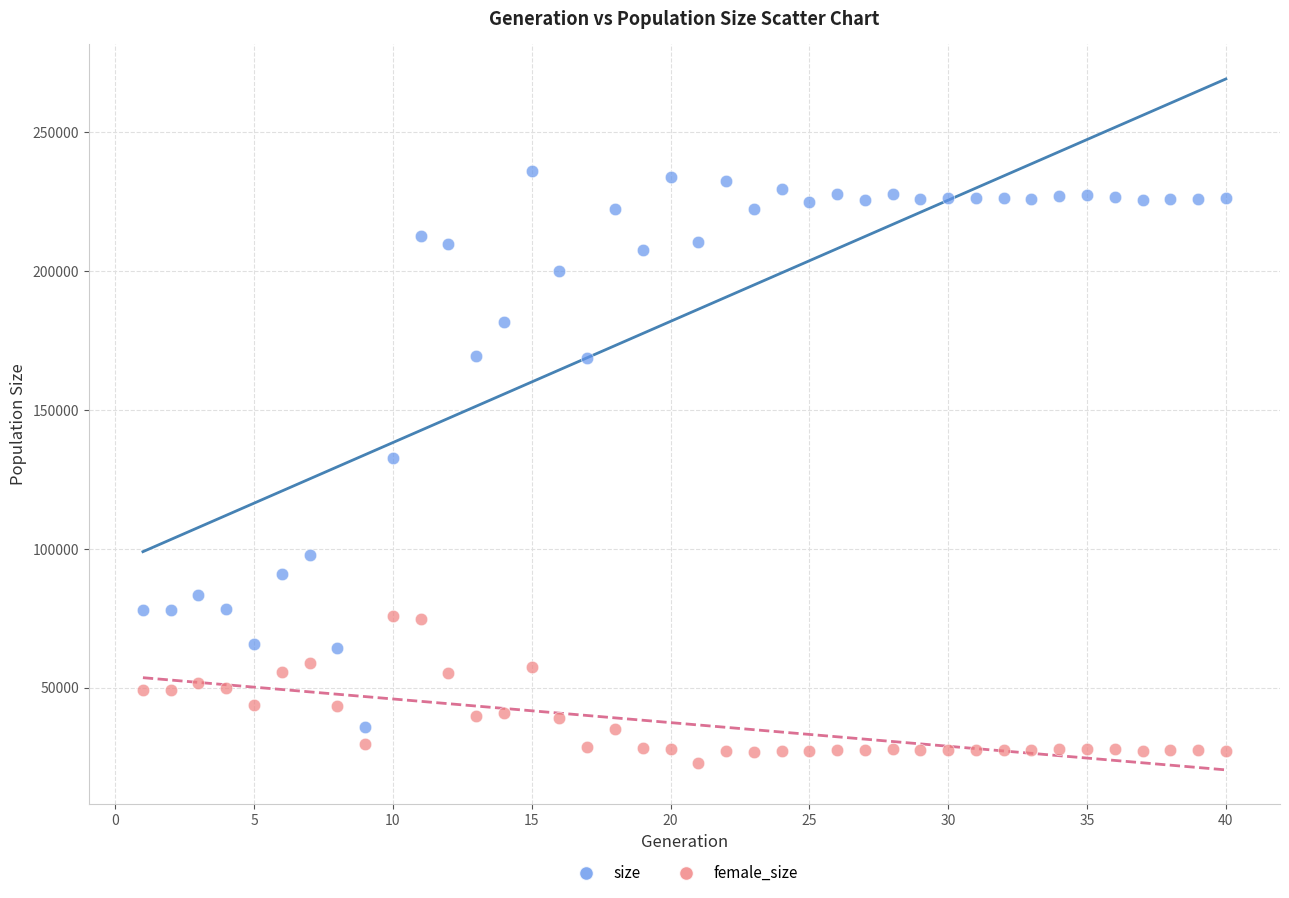

Which series reaches the minimum Y coordinate?

female_size